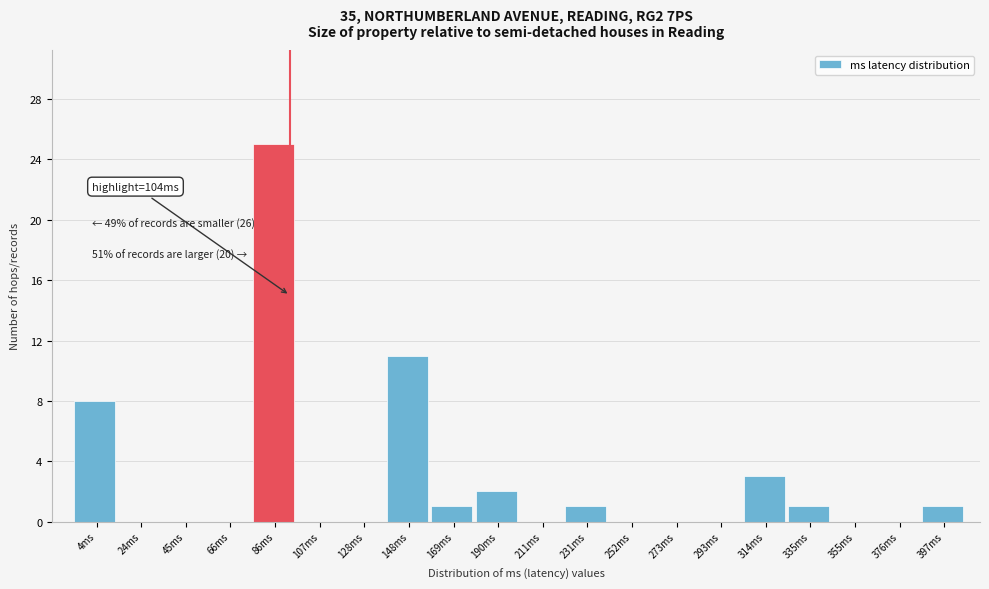

Reading right to left, list all the values displayed in this chart.

397ms=1	376ms=0	355ms=0	335ms=1	314ms=3	293ms=0	273ms=0	252ms=0	231ms=1	211ms=0	190ms=2	169ms=1	148ms=11	128ms=0	107ms=0	86ms=25	66ms=0	45ms=0	24ms=0	4ms=8